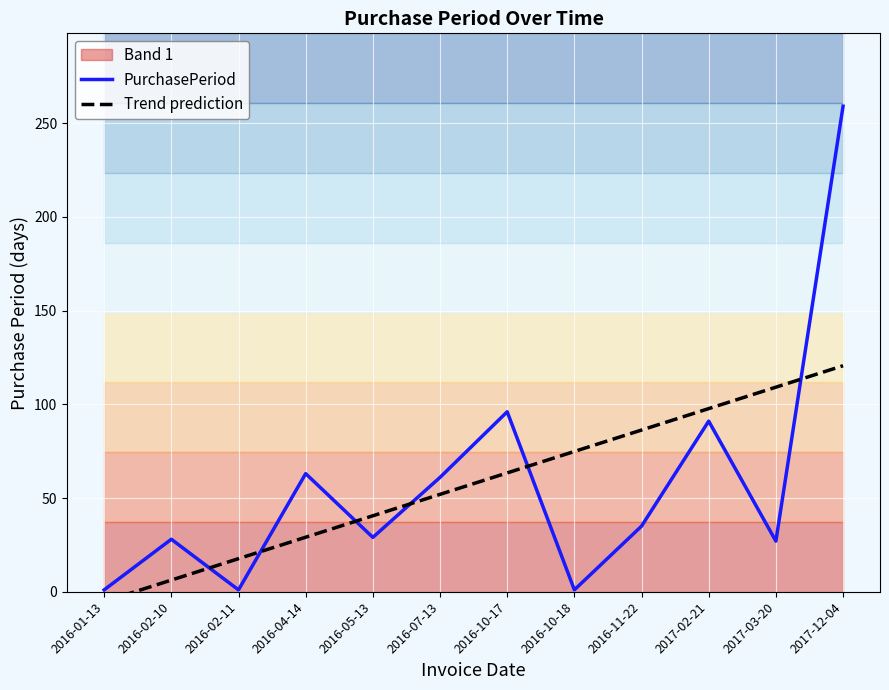

Is this an area chart (filled region under the line)?

No